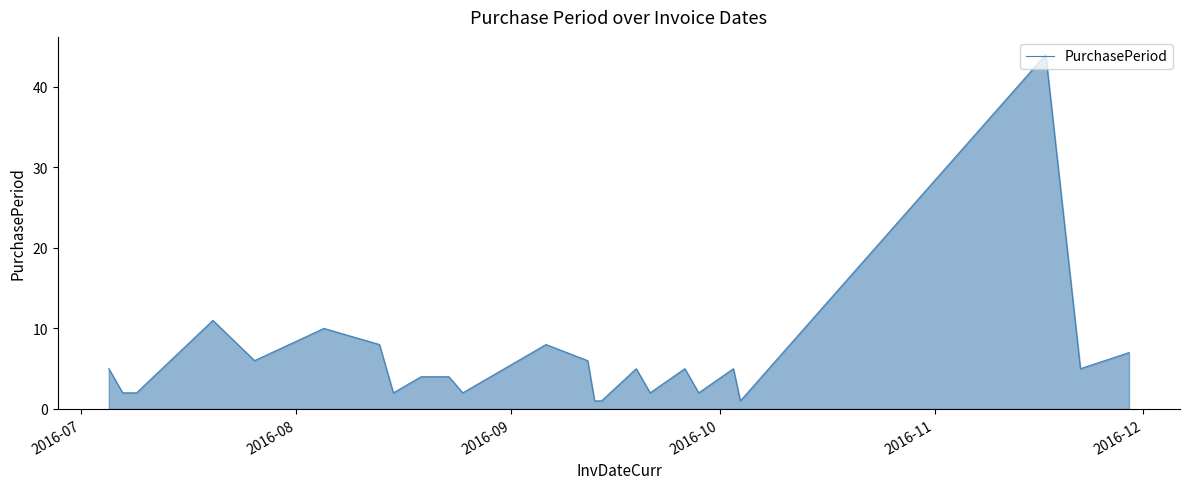

Reading left to right, list all the values displayed in this chart.

5	2	2	11	6	10	8	2	4	4	2	4	8	6	1	1	5	2	5	2	5	1	44	5	7